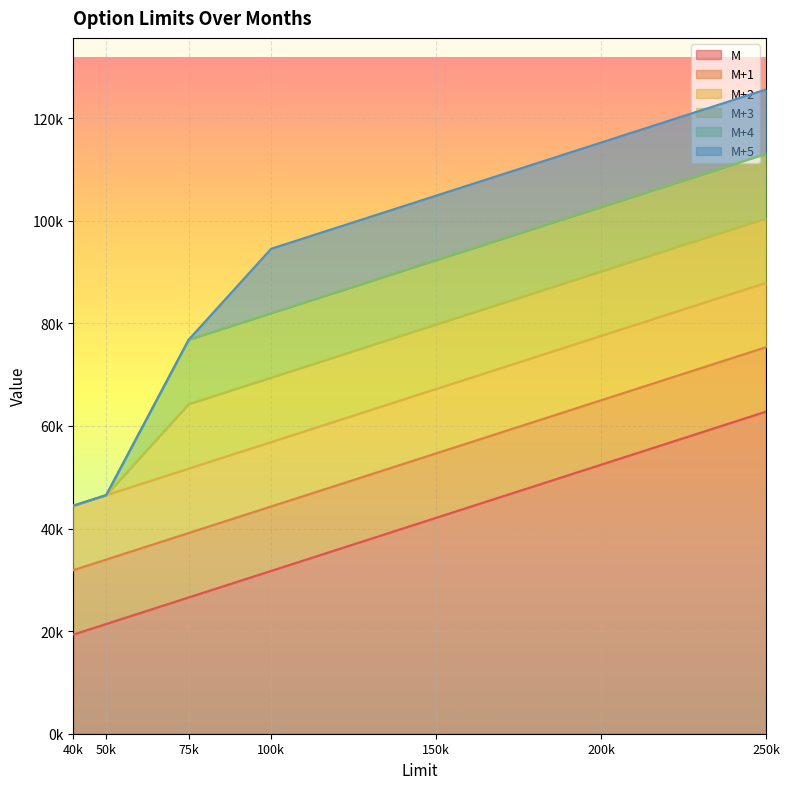

Which series has the largest total across all categories?

M+5